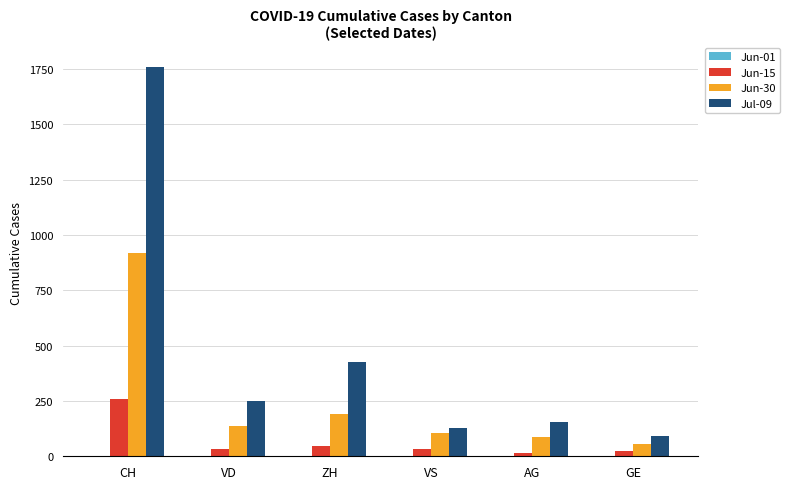

Which series changed the most between AG and GE?

Jul-09